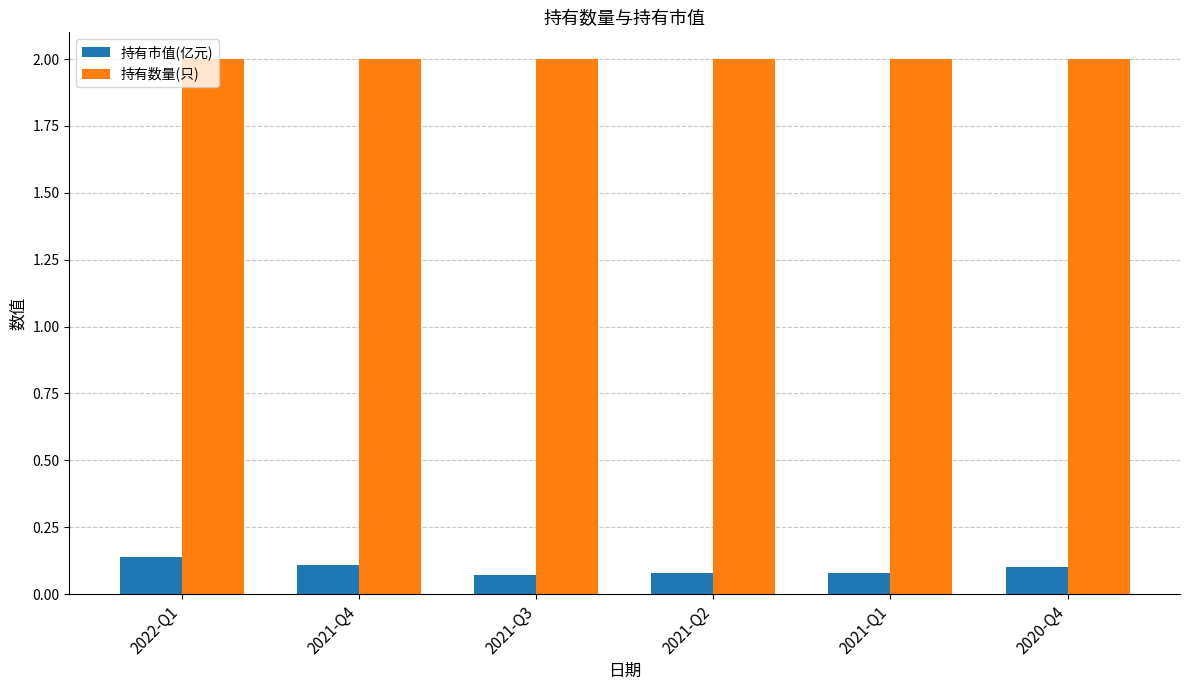

What is the minimum value for 持有数量(只)?

2.0